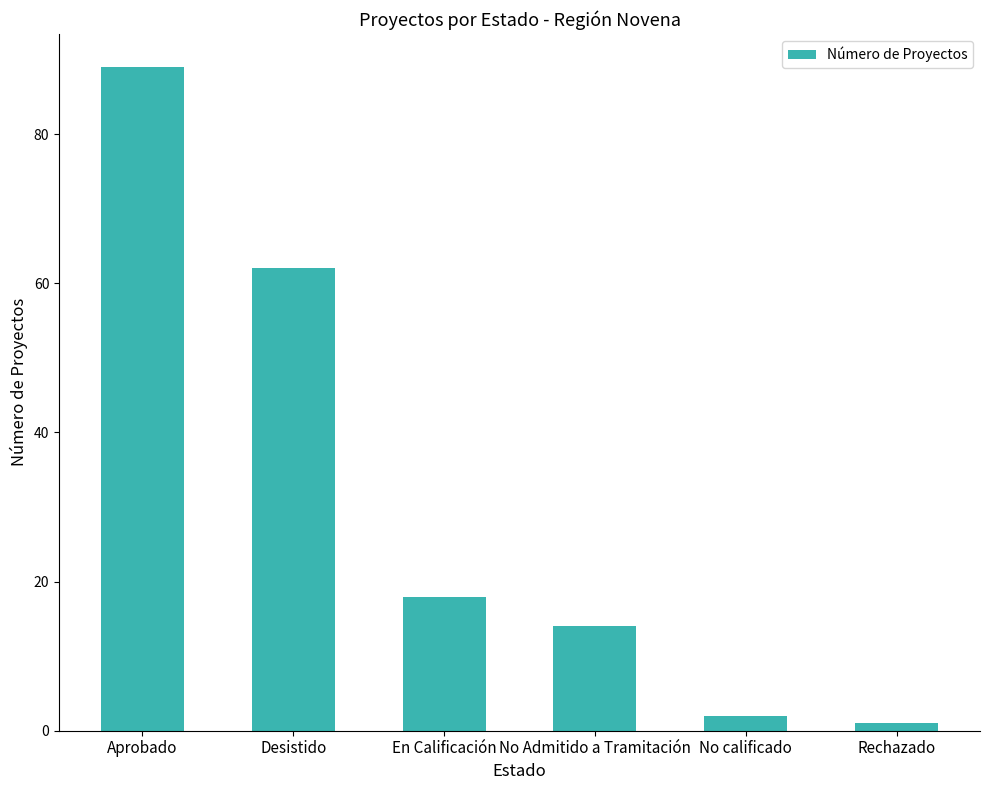

Is it true that the value at No Admitido a Tramitación is 14?

True